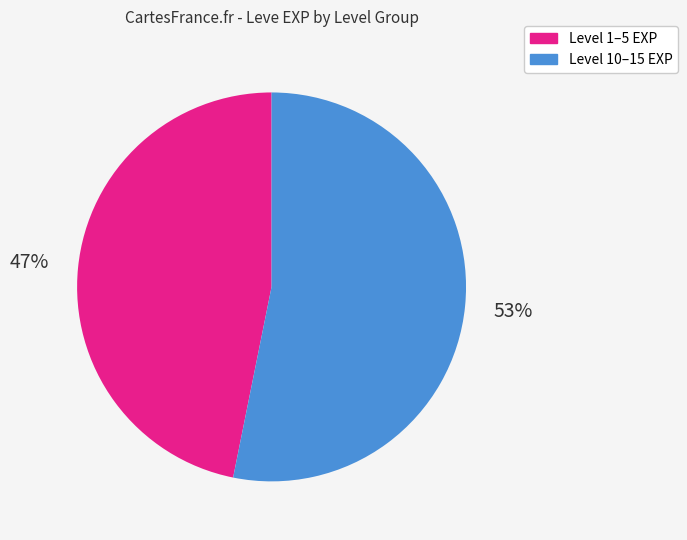

To the nearest percent, what is the difference between the largest and smallest slice percentages?

6%